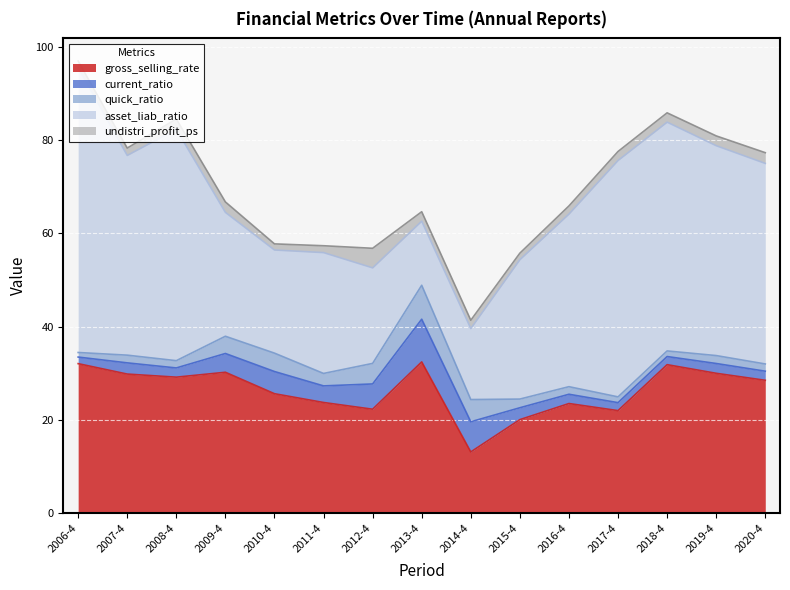

List the labels in order of quick_ratio value, smallest first.

2006-4, 2018-4, 2017-4, 2020-4, 2008-4, 2016-4, 2007-4, 2019-4, 2015-4, 2011-4, 2009-4, 2010-4, 2012-4, 2014-4, 2013-4